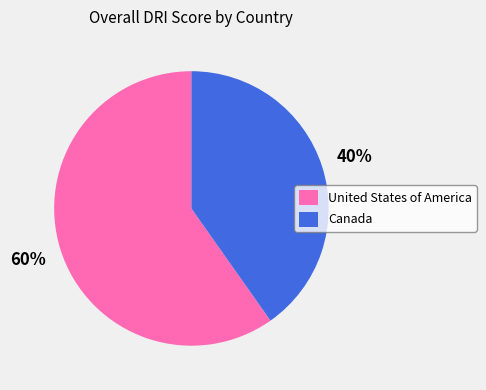

What percentage is the United States of America slice, to the nearest percent?

60%